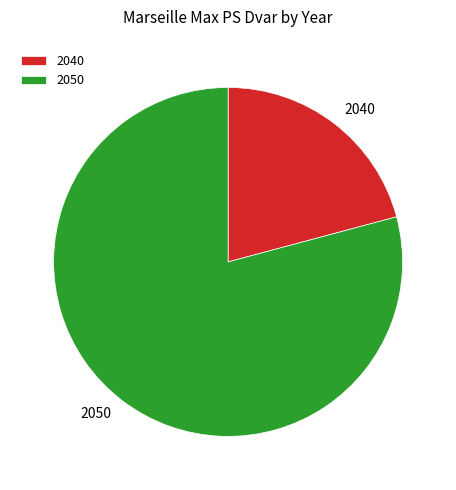

Do 2040 and 2050 together represent more than half of the pie?

Yes